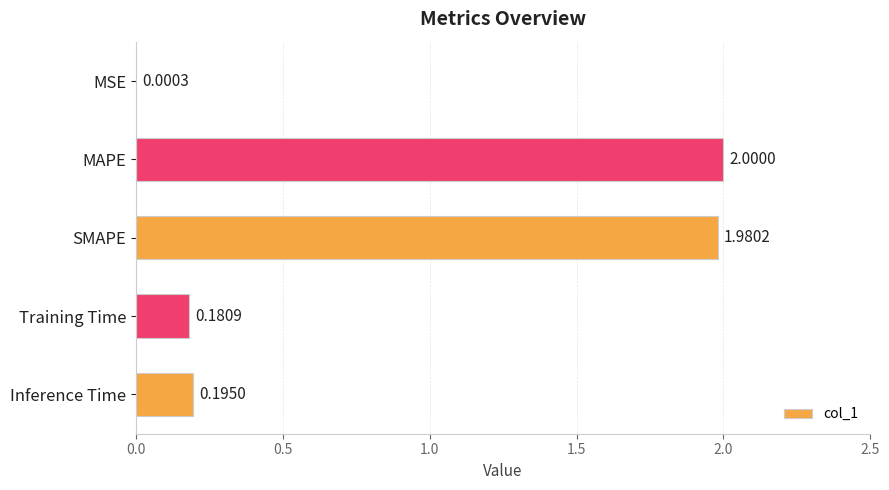

What is the sum of the values at Inference Time and Training Time?

0.4